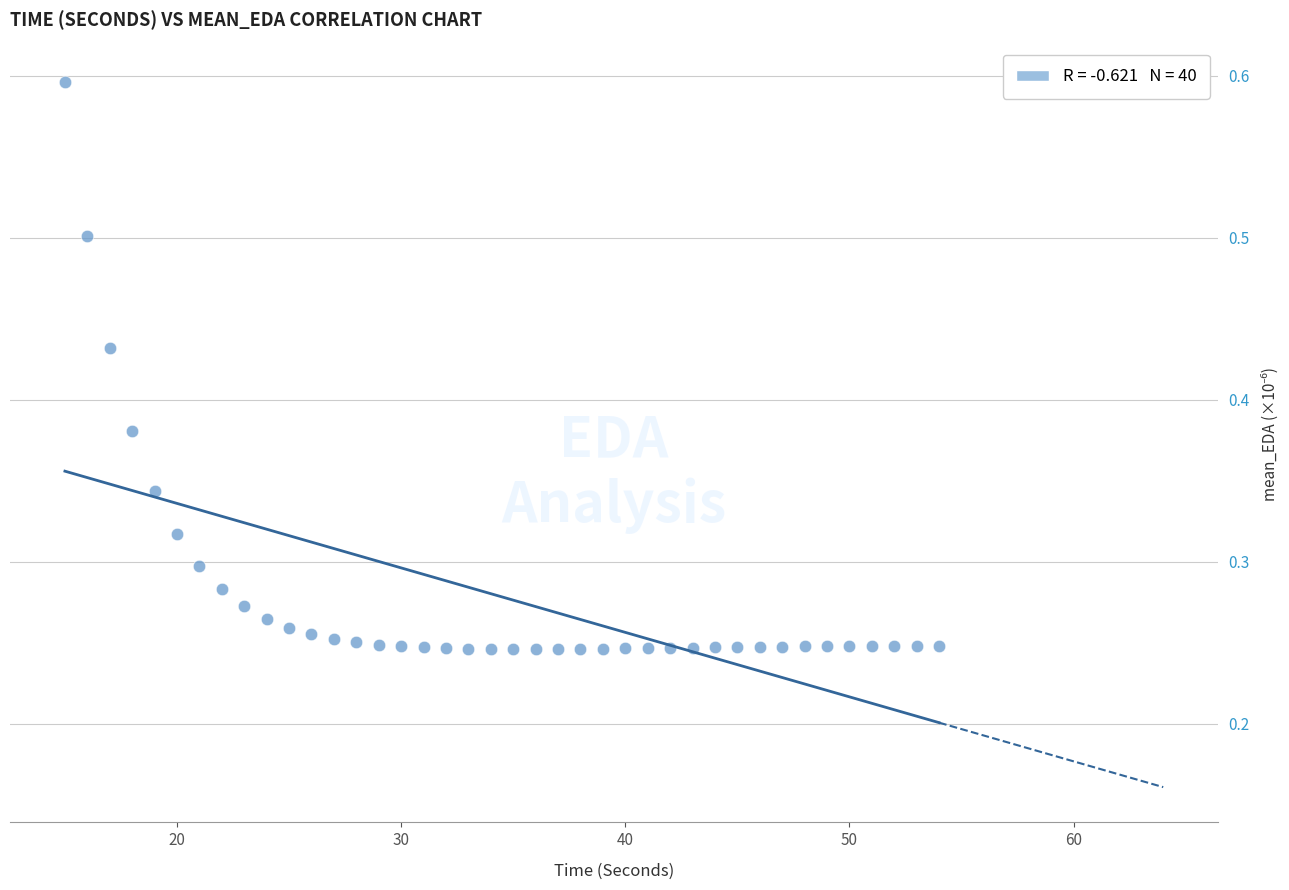

What is the range of X values (max minus min)?

39.0